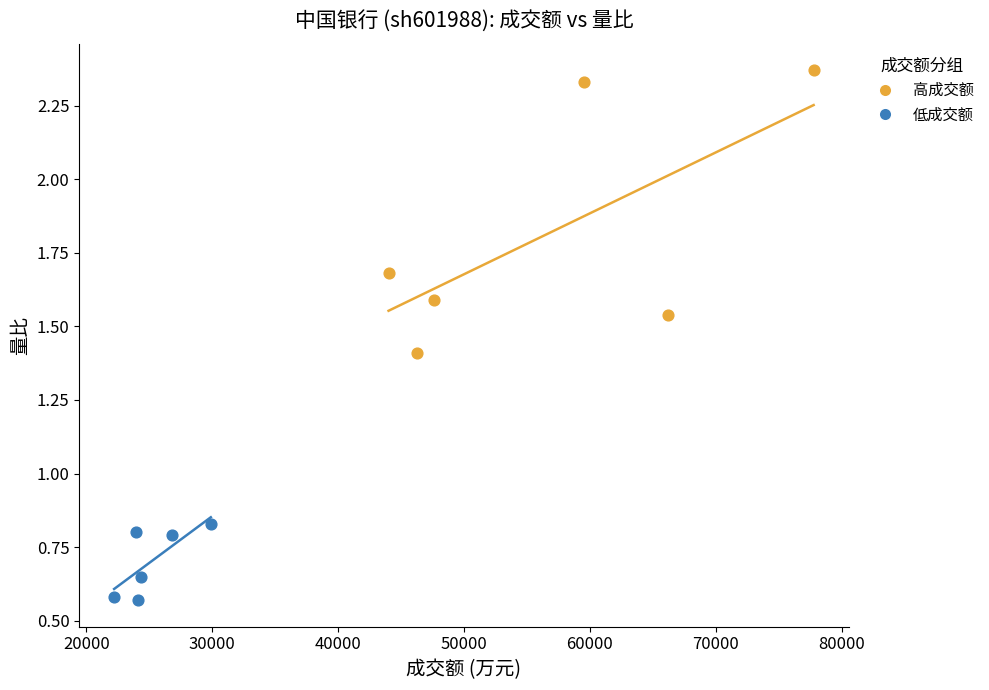

What are all the series names shown in the legend?

高成交额, 低成交额